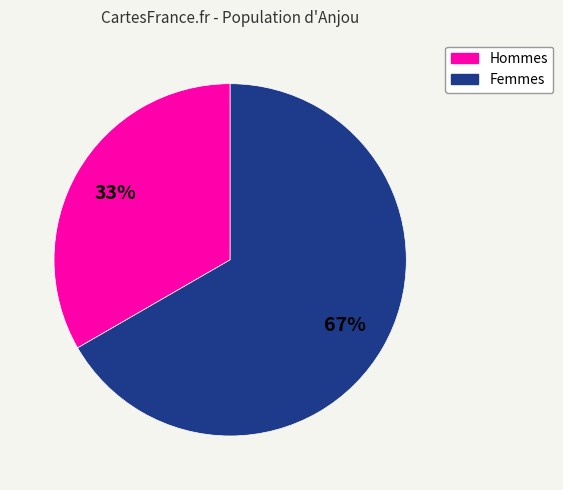

Is there any slice that represents more than half of the pie?

Yes